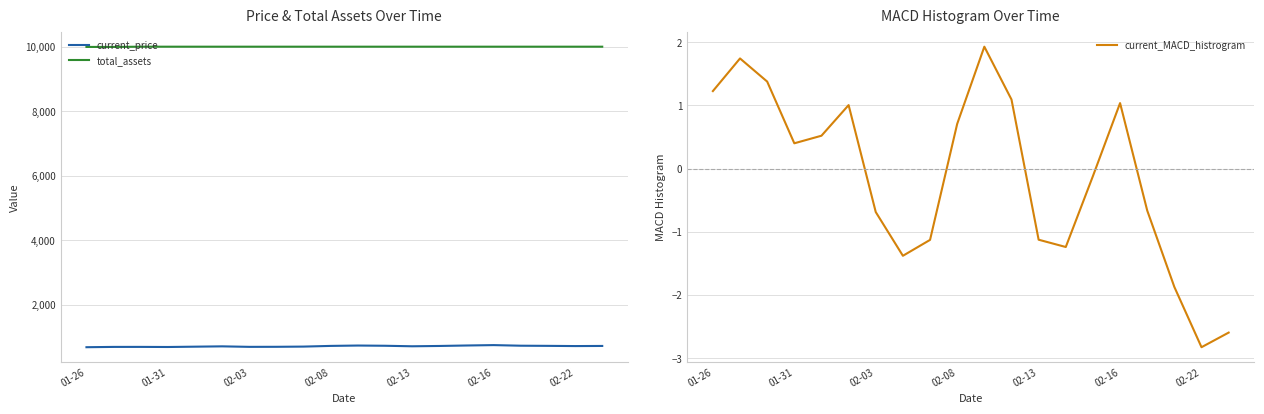

True or false: current_price and total_assets intersect in this chart.

False